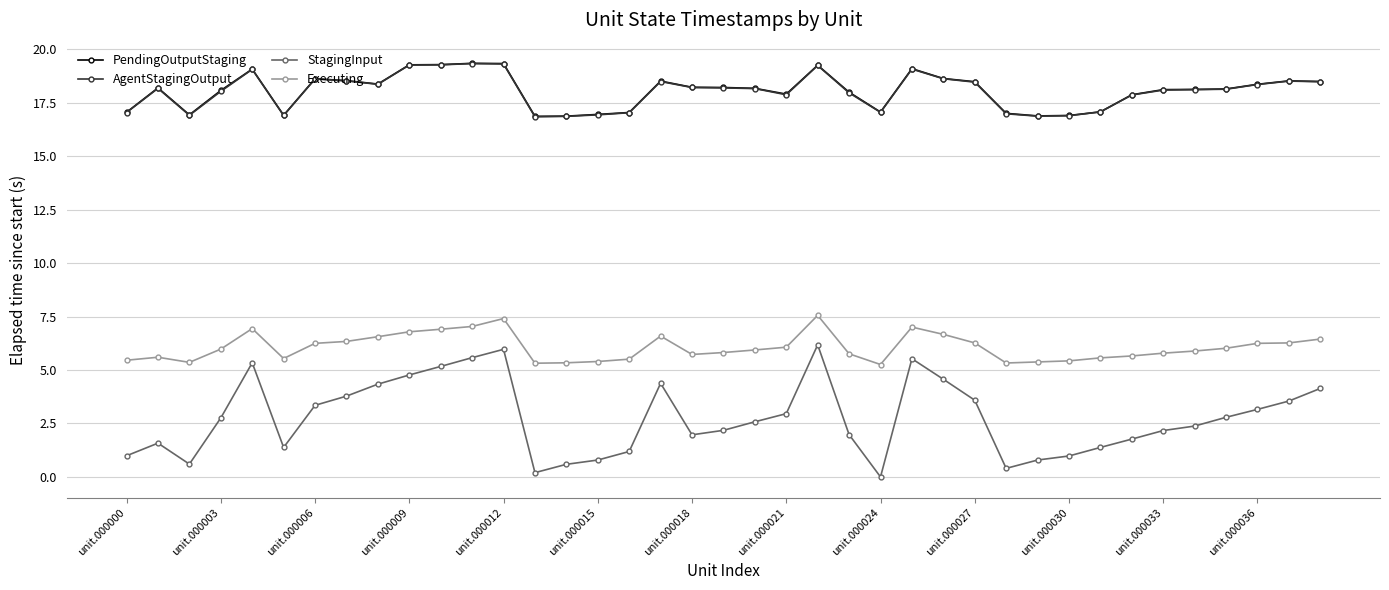

True or false: StagingInput and PendingOutputStaging intersect in this chart.

False